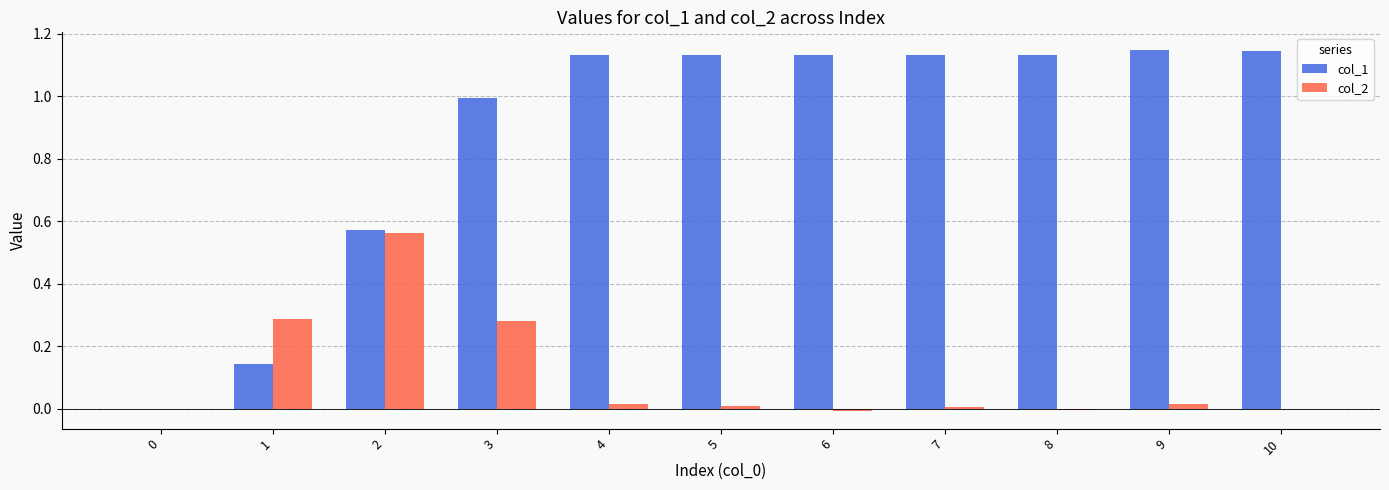

True or false: col_1 has a value of 0.3 at 2.

False